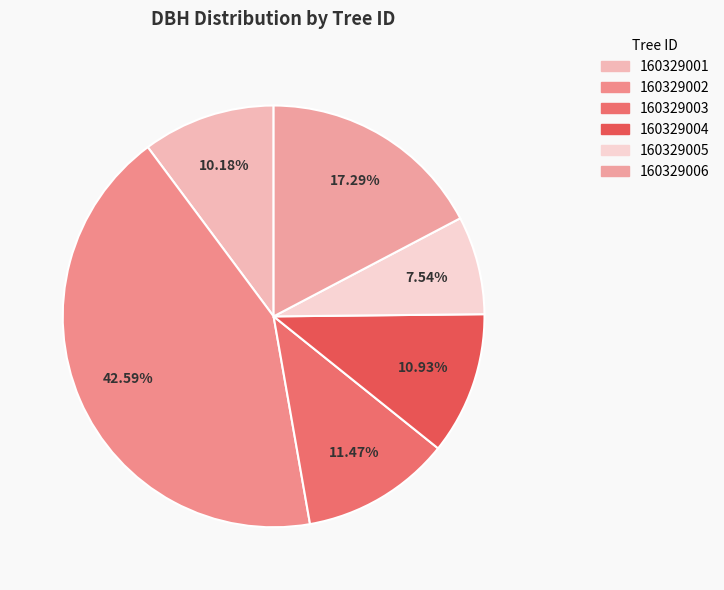

Which has a higher value, 160329002 or 160329006?

160329002